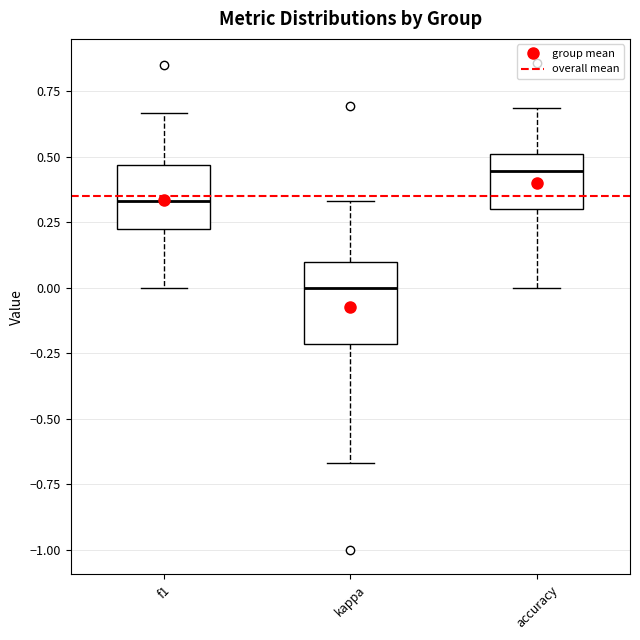

Reading left to right, read every box against the y-axis: the position of its median line, the range the box covers, and the ends of its whiskers. The values are not printed on the chart, so give them approximately, as read against the axis.

f1: median 0.35, box 0.20 to 0.45, whiskers 0.00 to 0.65
kappa: median 0.00, box -0.20 to 0.10, whiskers -0.65 to 0.35
accuracy: median 0.45, box 0.30 to 0.50, whiskers 0.00 to 0.70